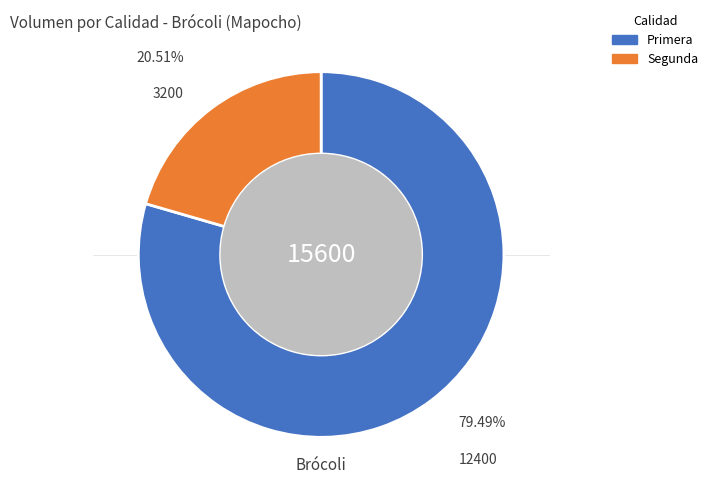

Which slice is the smallest?

Segunda